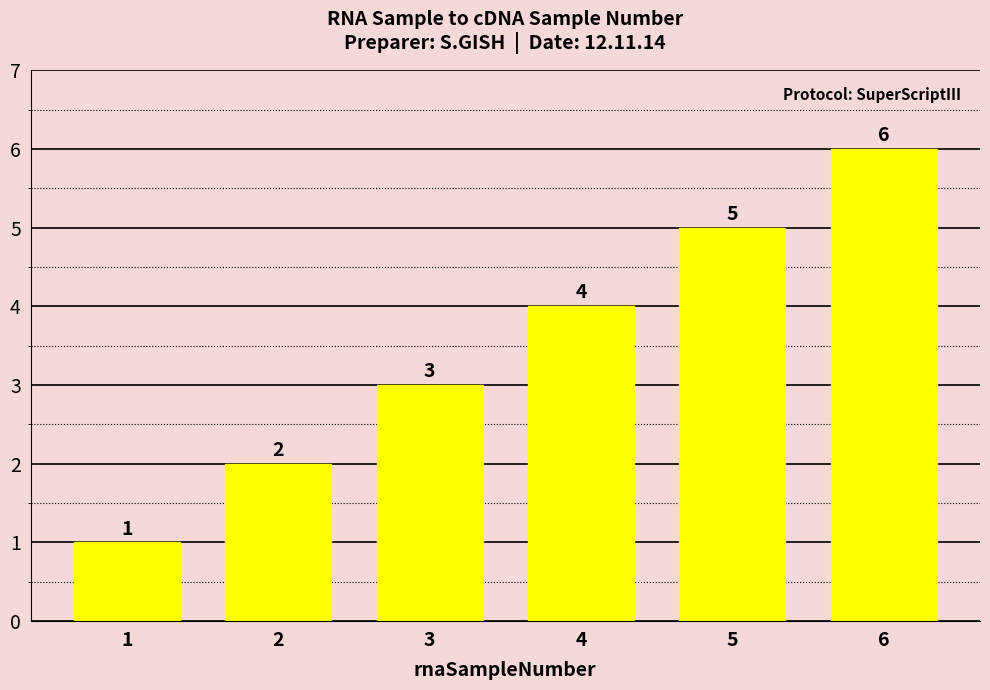

What is the sum of the values at 2 and 3?

5